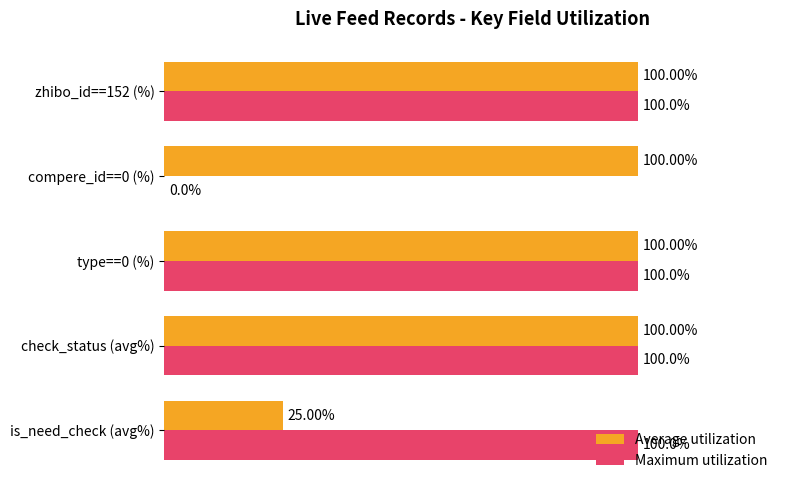

Which series has the largest total across all categories?

Average utilization